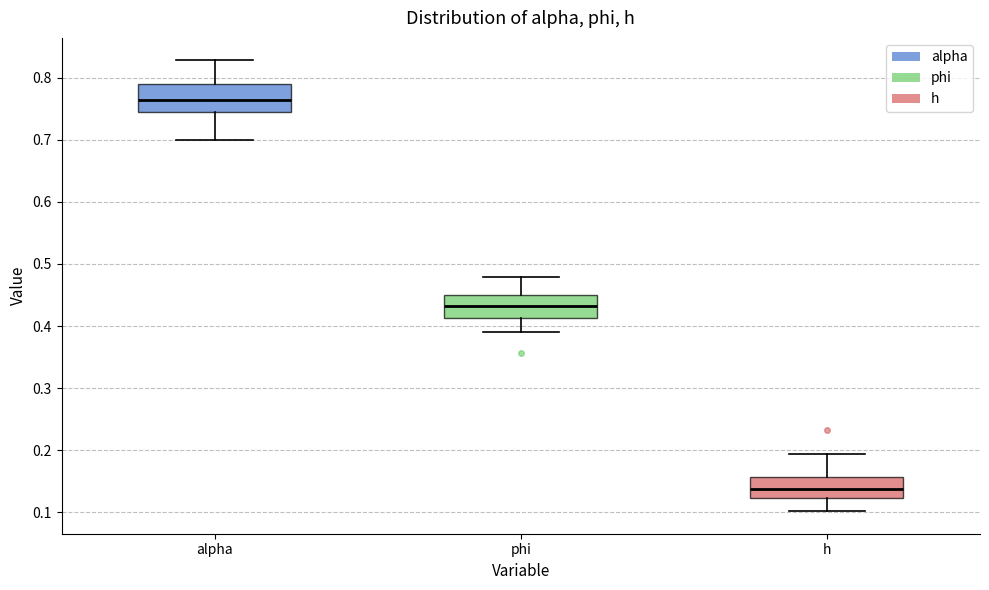

Reading left to right, transcribe this box plot: for each box, give where its median line is, the range the box spans, and where its two whiskers end, as read against the y-axis. The values are not printed on the chart, so give them approximately, as read against the axis.

alpha: median 0.76, box 0.74 to 0.79, whiskers 0.70 to 0.83
phi: median 0.43, box 0.41 to 0.45, whiskers 0.39 to 0.48
h: median 0.14, box 0.12 to 0.16, whiskers 0.10 to 0.19